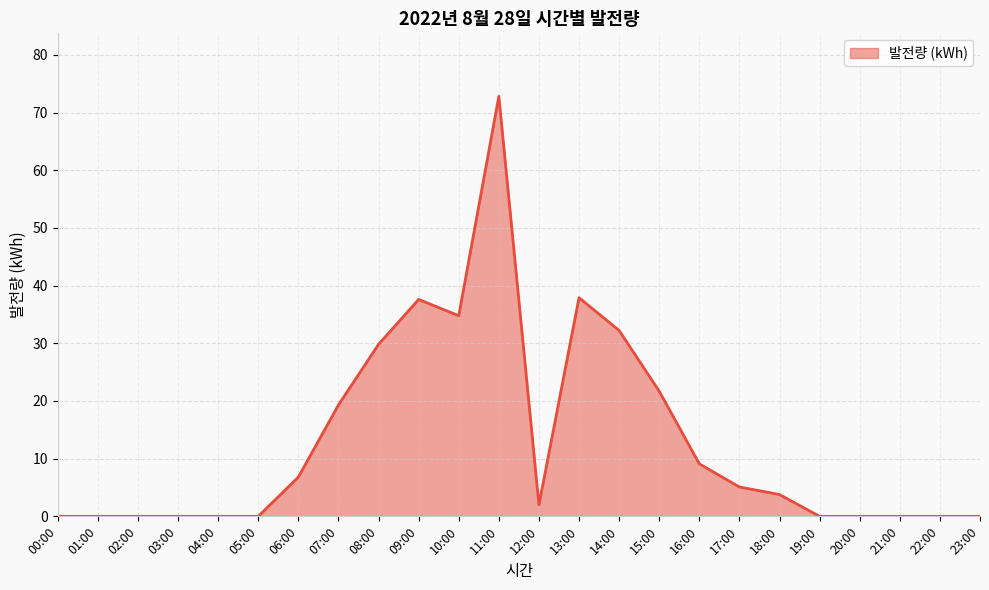

Read the value at 11:00.

72.8